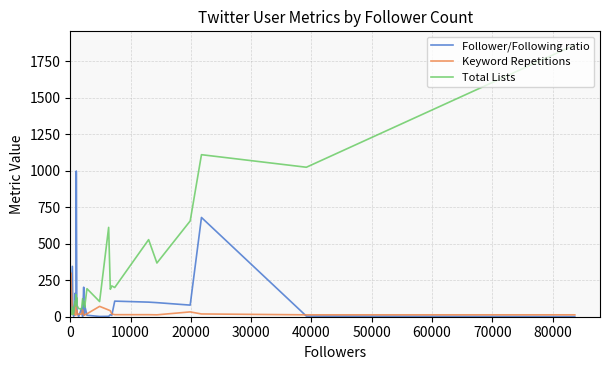

What is the maximum value shown in the chart?

1862.0